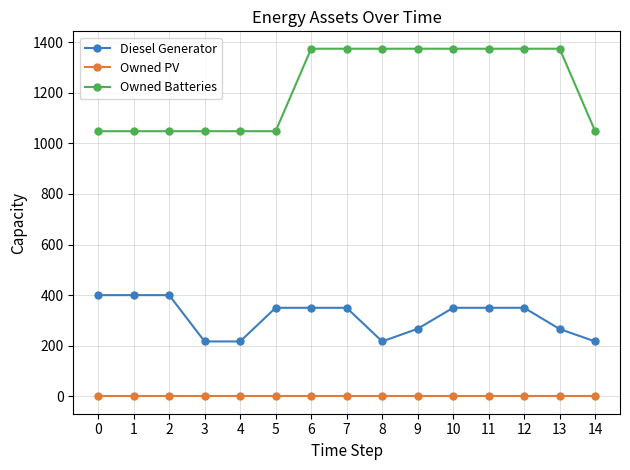

What is the value of the Diesel Generator point at the 2nd from the left?

400